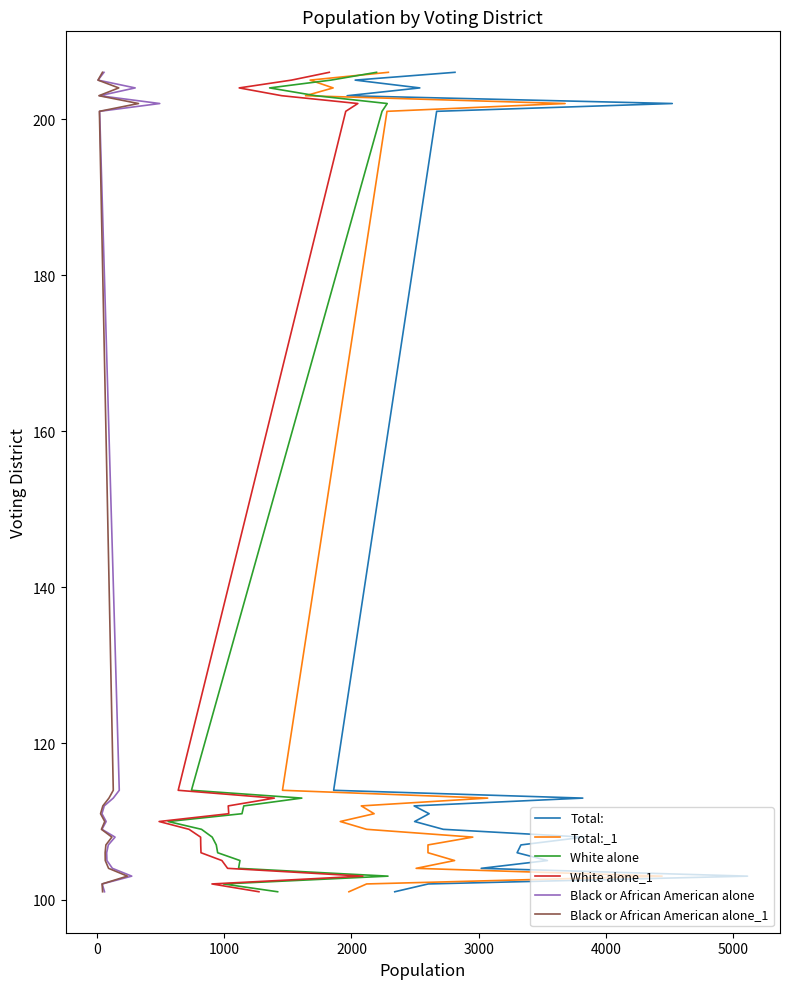

Count the number of data series in this chart.

6